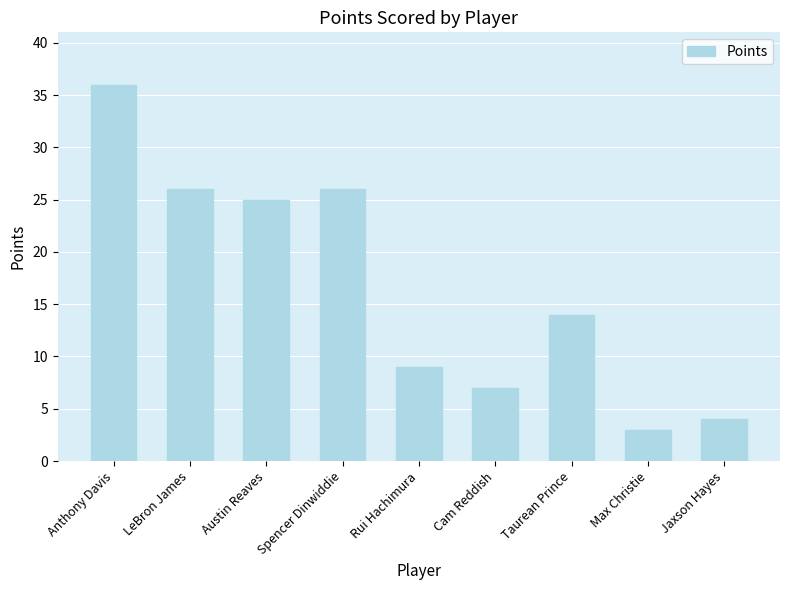

Reading left to right, what are all the values shown in this chart?

36	26	25	26	9	7	14	3	4